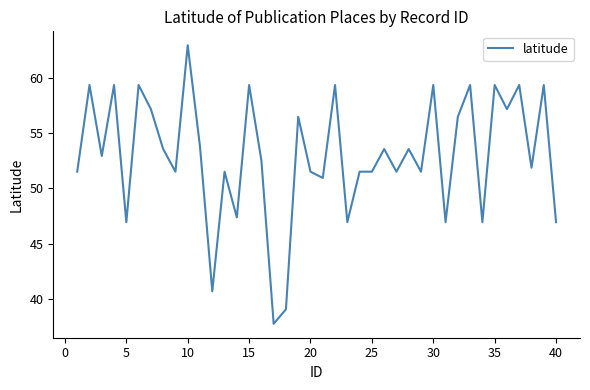

How many distinct data groups are displayed?

1